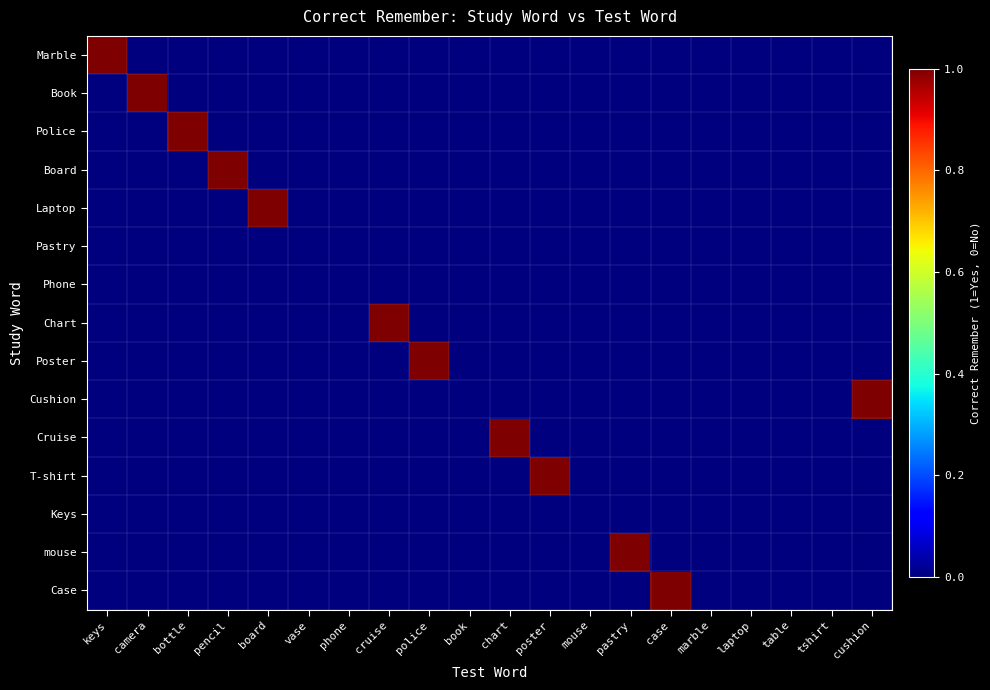

Reading left to right, list all the values displayed in this chart.

Marble: keys=1	camera=0	bottle=0	pencil=0	board=0	vase=0	phone=0	cruise=0	police=0	book=0	chart=0	poster=0	mouse=0	pastry=0	case=0	marble=0	laptop=0	table=0	tshirt=0	cushion=0
Book: keys=0	camera=1	bottle=0	pencil=0	board=0	vase=0	phone=0	cruise=0	police=0	book=0	chart=0	poster=0	mouse=0	pastry=0	case=0	marble=0	laptop=0	table=0	tshirt=0	cushion=0
Police: keys=0	camera=0	bottle=1	pencil=0	board=0	vase=0	phone=0	cruise=0	police=0	book=0	chart=0	poster=0	mouse=0	pastry=0	case=0	marble=0	laptop=0	table=0	tshirt=0	cushion=0
Board: keys=0	camera=0	bottle=0	pencil=1	board=0	vase=0	phone=0	cruise=0	police=0	book=0	chart=0	poster=0	mouse=0	pastry=0	case=0	marble=0	laptop=0	table=0	tshirt=0	cushion=0
Laptop: keys=0	camera=0	bottle=0	pencil=0	board=1	vase=0	phone=0	cruise=0	police=0	book=0	chart=0	poster=0	mouse=0	pastry=0	case=0	marble=0	laptop=0	table=0	tshirt=0	cushion=0
Pastry: keys=0	camera=0	bottle=0	pencil=0	board=0	vase=0	phone=0	cruise=0	police=0	book=0	chart=0	poster=0	mouse=0	pastry=0	case=0	marble=0	laptop=0	table=0	tshirt=0	cushion=0
Phone: keys=0	camera=0	bottle=0	pencil=0	board=0	vase=0	phone=0	cruise=0	police=0	book=0	chart=0	poster=0	mouse=0	pastry=0	case=0	marble=0	laptop=0	table=0	tshirt=0	cushion=0
Chart: keys=0	camera=0	bottle=0	pencil=0	board=0	vase=0	phone=0	cruise=1	police=0	book=0	chart=0	poster=0	mouse=0	pastry=0	case=0	marble=0	laptop=0	table=0	tshirt=0	cushion=0
Poster: keys=0	camera=0	bottle=0	pencil=0	board=0	vase=0	phone=0	cruise=0	police=1	book=0	chart=0	poster=0	mouse=0	pastry=0	case=0	marble=0	laptop=0	table=0	tshirt=0	cushion=0
Cushion: keys=0	camera=0	bottle=0	pencil=0	board=0	vase=0	phone=0	cruise=0	police=0	book=0	chart=0	poster=0	mouse=0	pastry=0	case=0	marble=0	laptop=0	table=0	tshirt=0	cushion=1
Cruise: keys=0	camera=0	bottle=0	pencil=0	board=0	vase=0	phone=0	cruise=0	police=0	book=0	chart=1	poster=0	mouse=0	pastry=0	case=0	marble=0	laptop=0	table=0	tshirt=0	cushion=0
T-shirt: keys=0	camera=0	bottle=0	pencil=0	board=0	vase=0	phone=0	cruise=0	police=0	book=0	chart=0	poster=1	mouse=0	pastry=0	case=0	marble=0	laptop=0	table=0	tshirt=0	cushion=0
Keys: keys=0	camera=0	bottle=0	pencil=0	board=0	vase=0	phone=0	cruise=0	police=0	book=0	chart=0	poster=0	mouse=0	pastry=0	case=0	marble=0	laptop=0	table=0	tshirt=0	cushion=0
mouse: keys=0	camera=0	bottle=0	pencil=0	board=0	vase=0	phone=0	cruise=0	police=0	book=0	chart=0	poster=0	mouse=0	pastry=1	case=0	marble=0	laptop=0	table=0	tshirt=0	cushion=0
Case: keys=0	camera=0	bottle=0	pencil=0	board=0	vase=0	phone=0	cruise=0	police=0	book=0	chart=0	poster=0	mouse=0	pastry=0	case=1	marble=0	laptop=0	table=0	tshirt=0	cushion=0